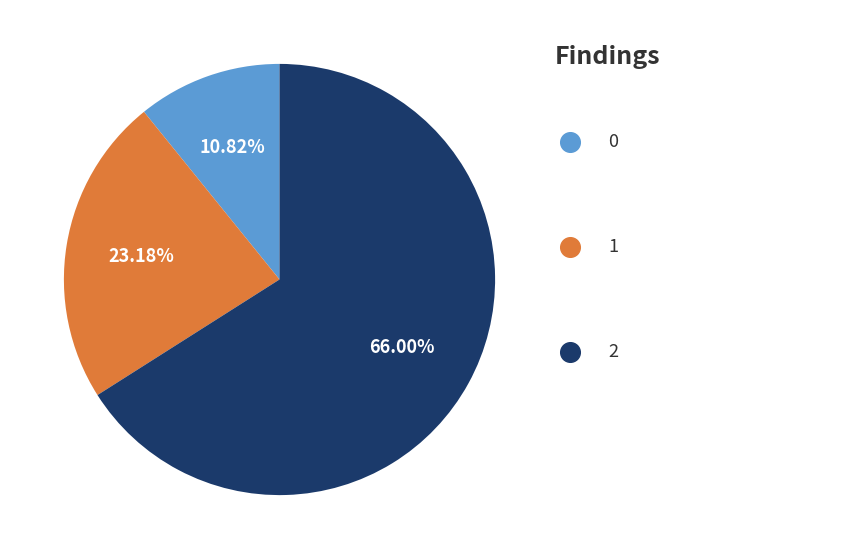

To the nearest percent, what is the difference between the 1 and 2 slice percentages?

43%